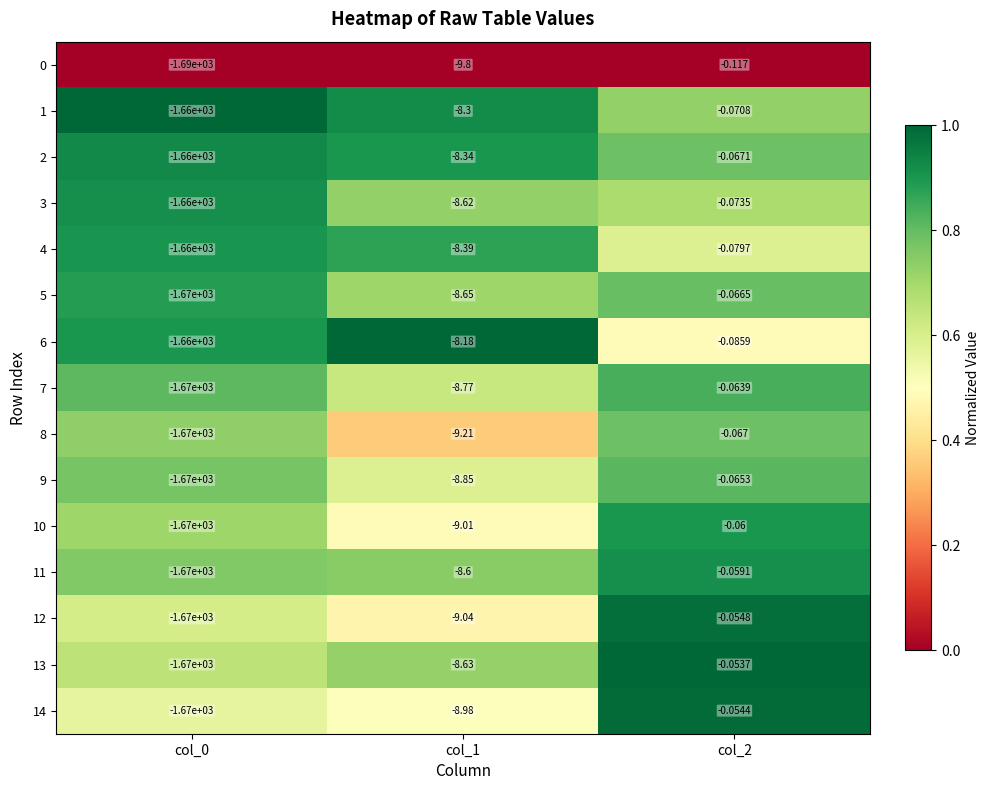

Is the value of 8 at col_2 greater than the value of 5 at col_1?

Yes